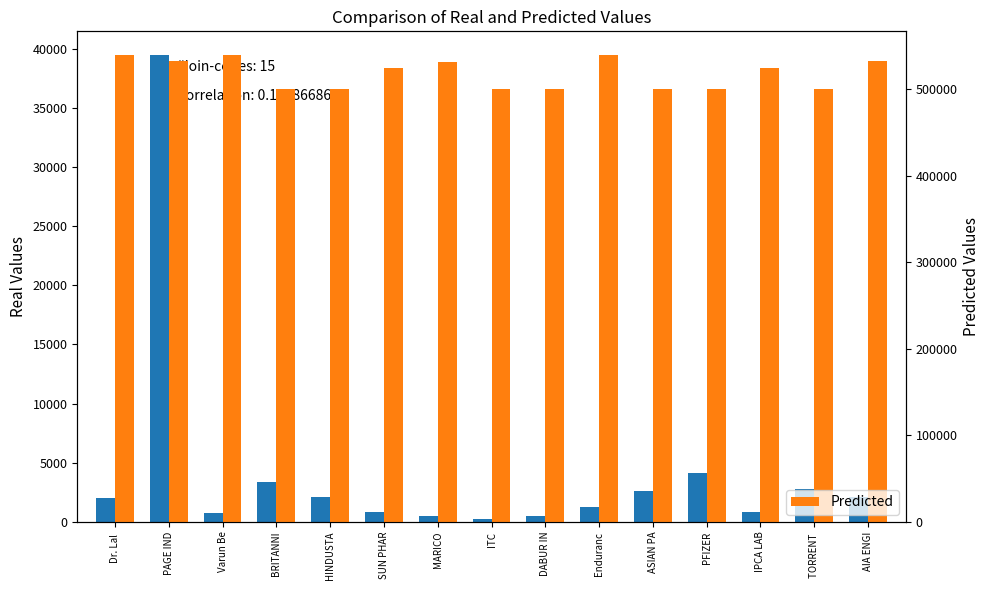

Reading left to right, transcribe all the data shown in this chart.

Real Values: 1988.7	39513.9	757.8	3337.8	2128.5	797.7	477.1	262.3	488.3	1251.9	2601.9	4120.5	860.4	2764.1	2081.9
Predicted: 539524.0	532827.0	540180.0	500825.0	500696.0	524715.0	531642.0	500875.0	500096.0	540153.0	500820.0	500680.0	524494.0	500420.0	532683.0